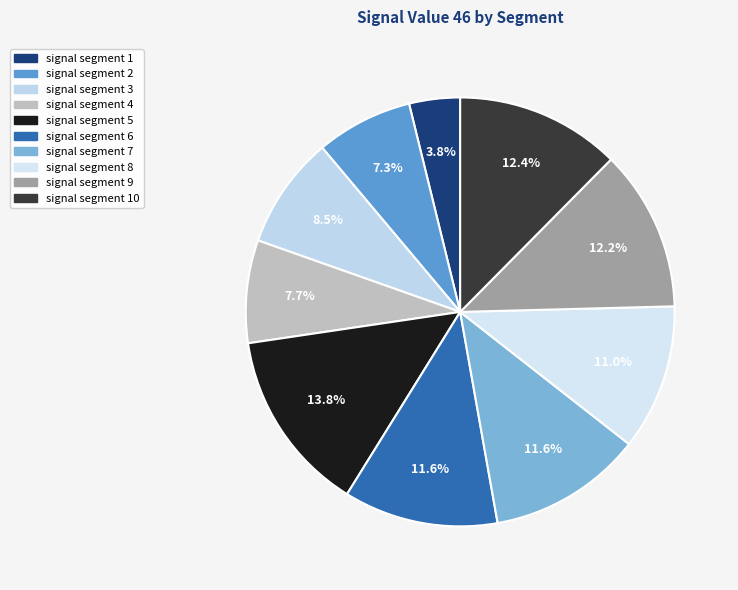

How many segments does this pie chart have?

10